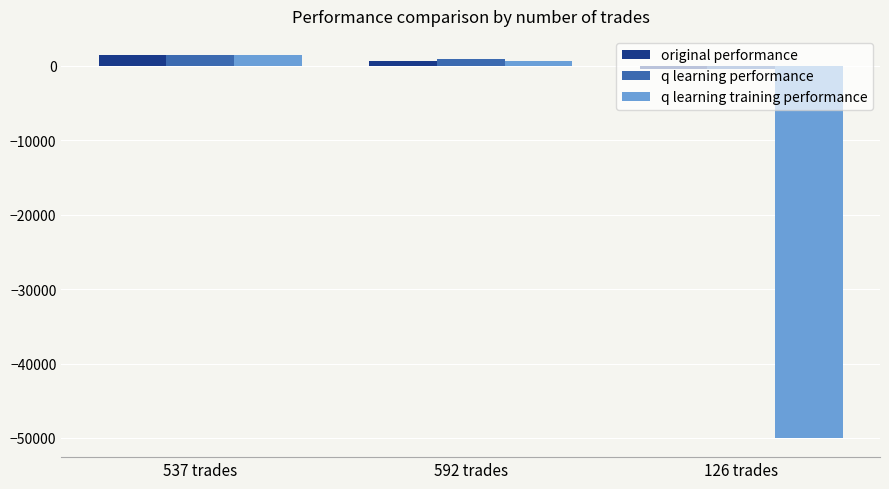

Is the value of q learning performance at 537 trades greater than the value of q learning training performance at 126 trades?

Yes